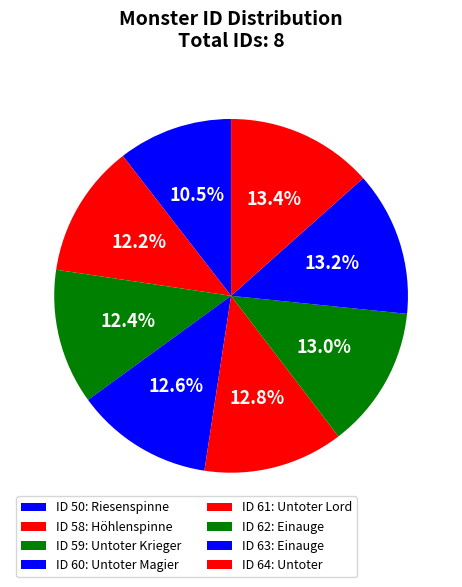

How many slices are in this pie chart?

8